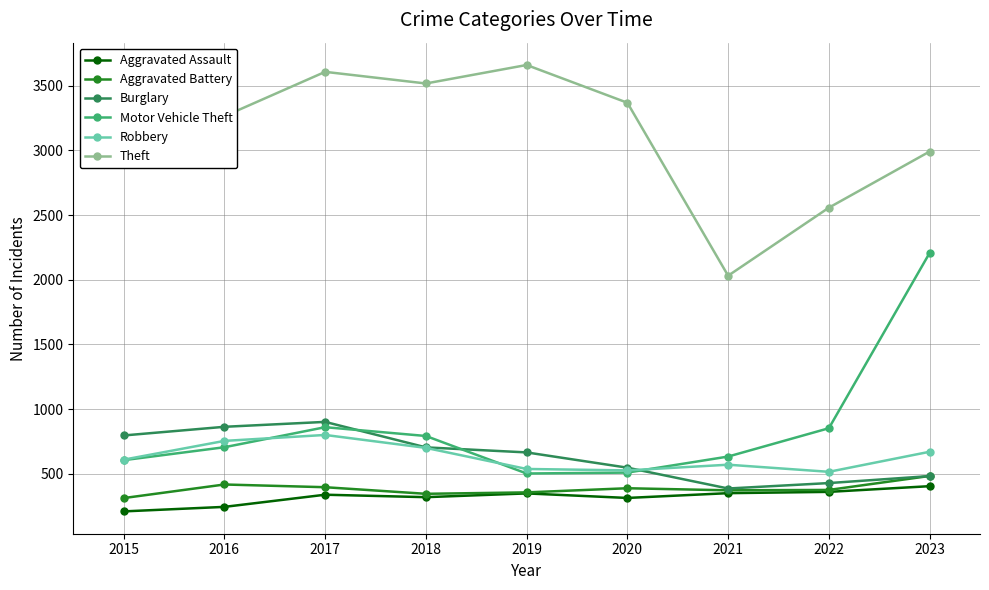

What is the difference between the maximum and minimum values in the Robbery series?

285